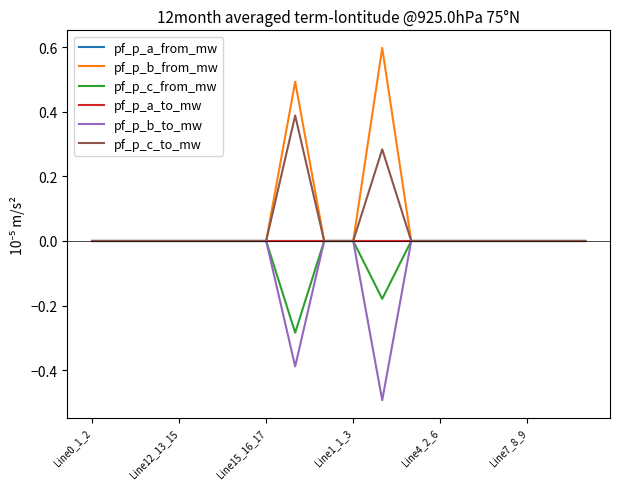

Does the chart display data point markers on the line(s)?

No